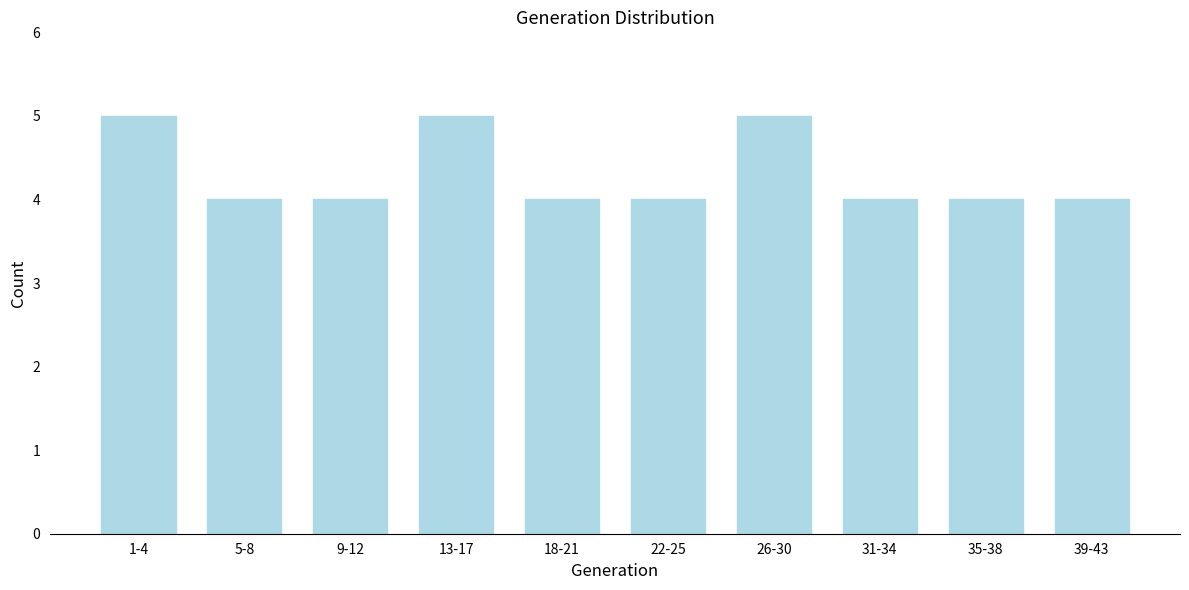

Reading right to left, what are all the values shown in this chart?

4	4	4	5	4	4	5	4	4	5